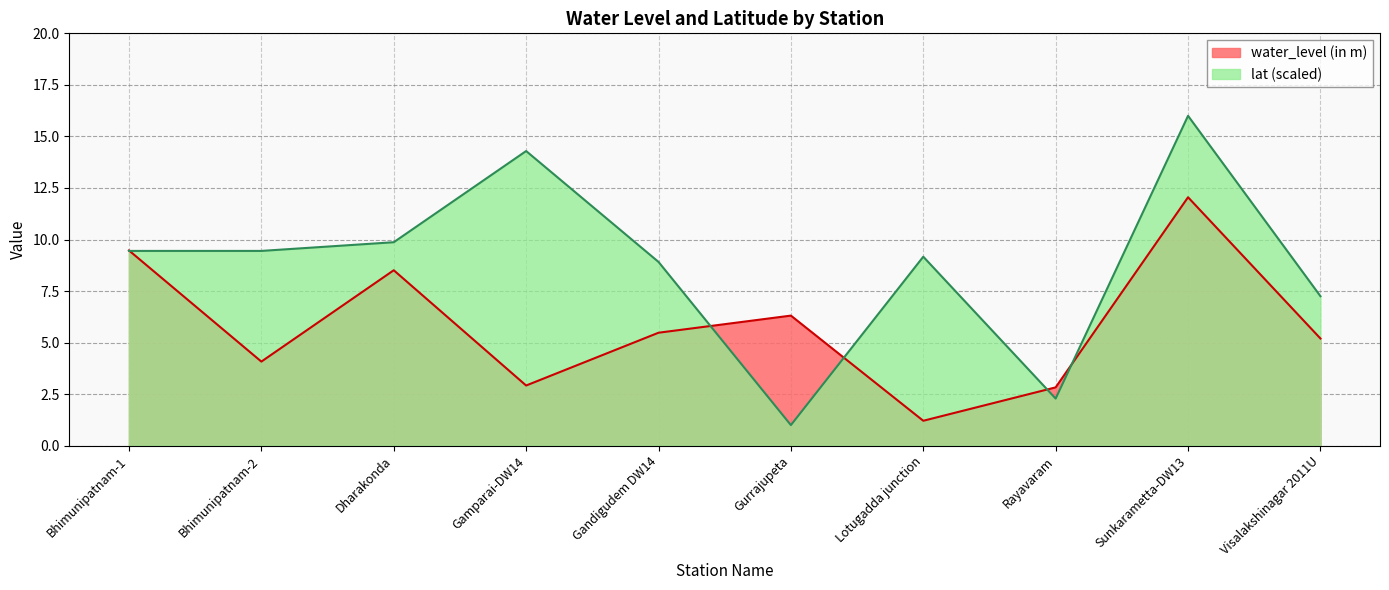

What is the maximum value shown in the chart?

16.0